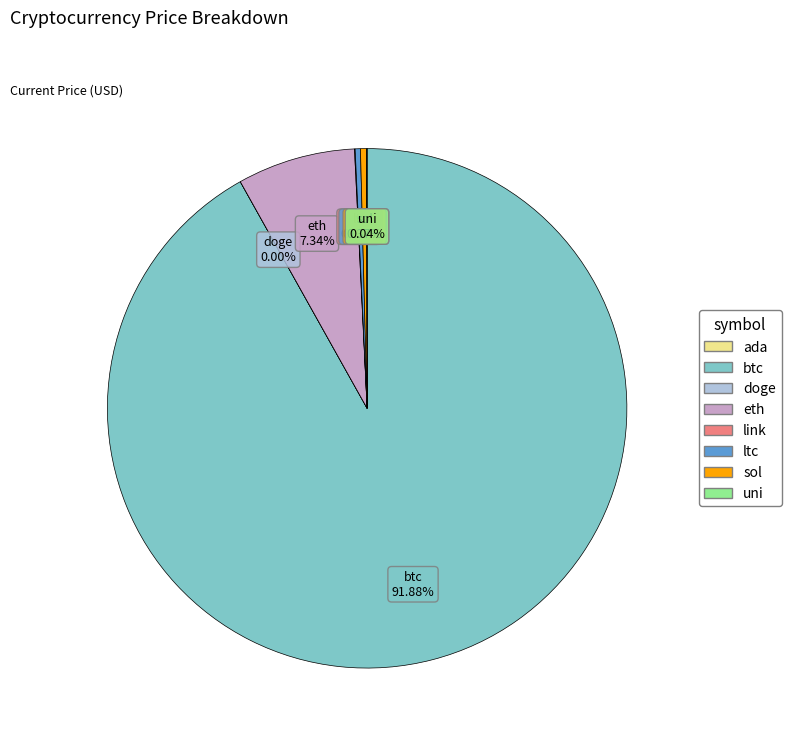

What is the majority slice?

btc